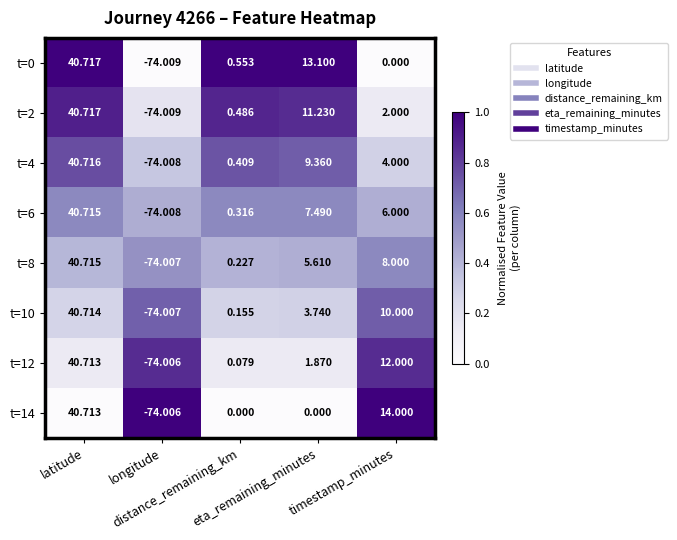

Which series has the largest total across all categories?

t=14